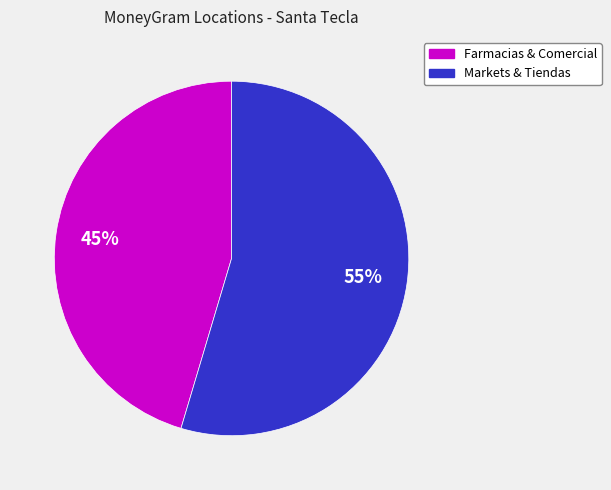

Count the number of slices in the pie.

2